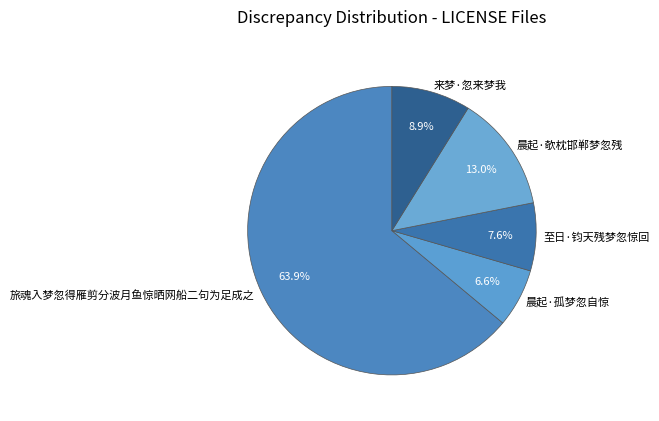

Which category has the biggest portion of the pie?

旅魂入梦忽得雁剪分波月鱼惊晒网船二句为足成之